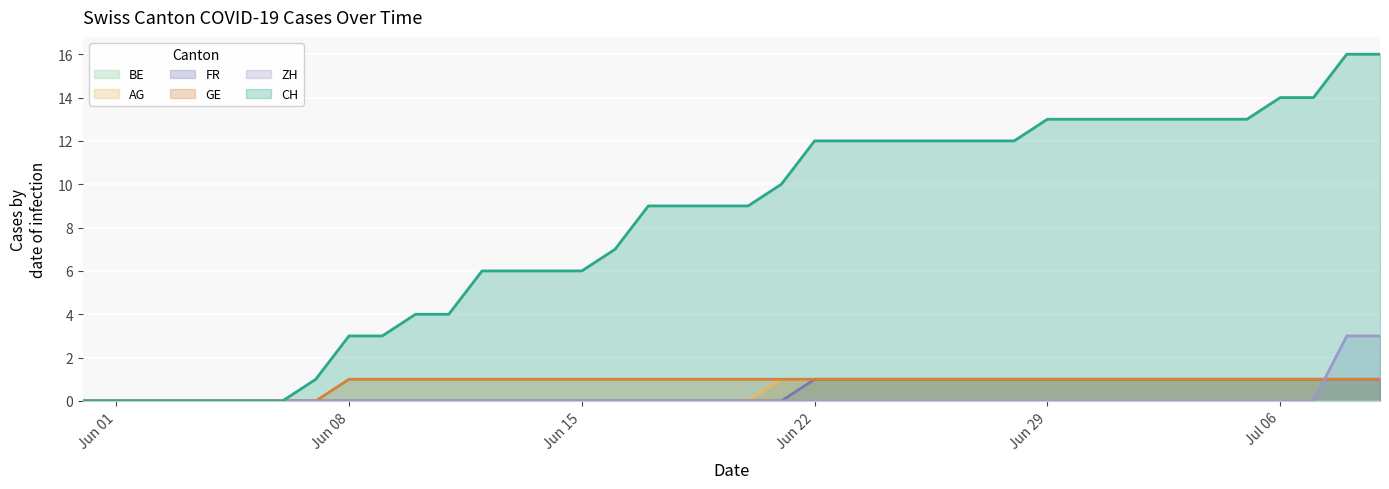

Which series has the largest range (max minus min)?

CH